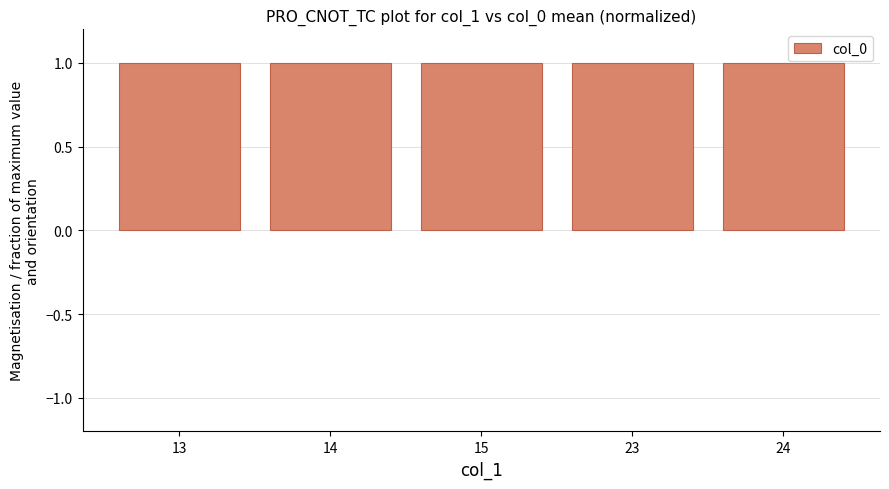

How many bars are there in total?

5